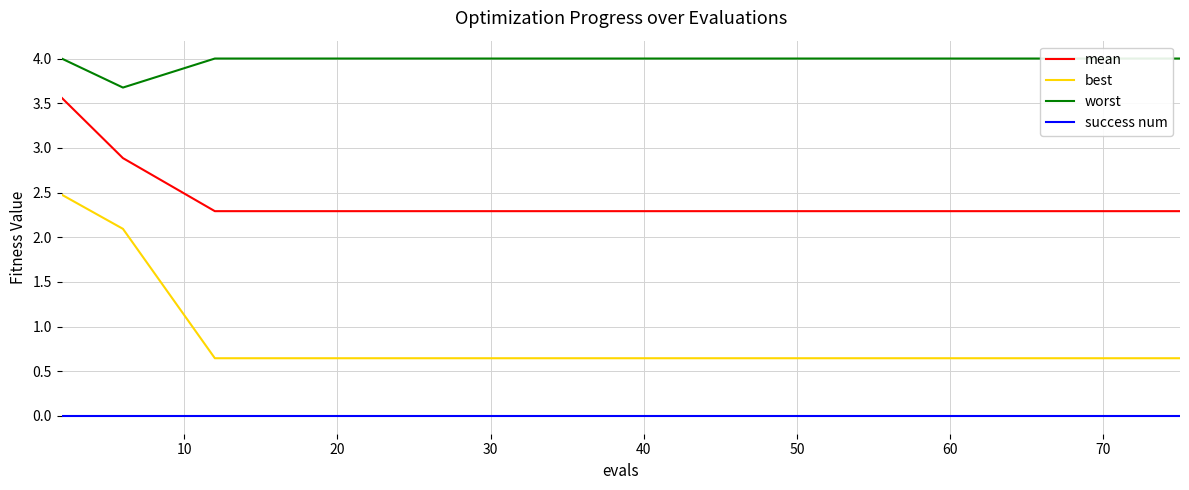

What is the highest value of the mean series?

3.6